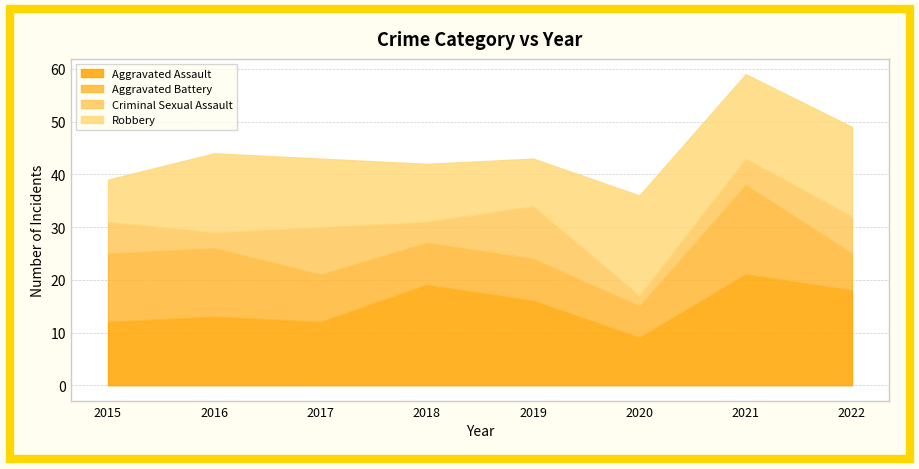

Is the value of Criminal Sexual Assault at 2017 greater than the value of Aggravated Assault at 2018?

No